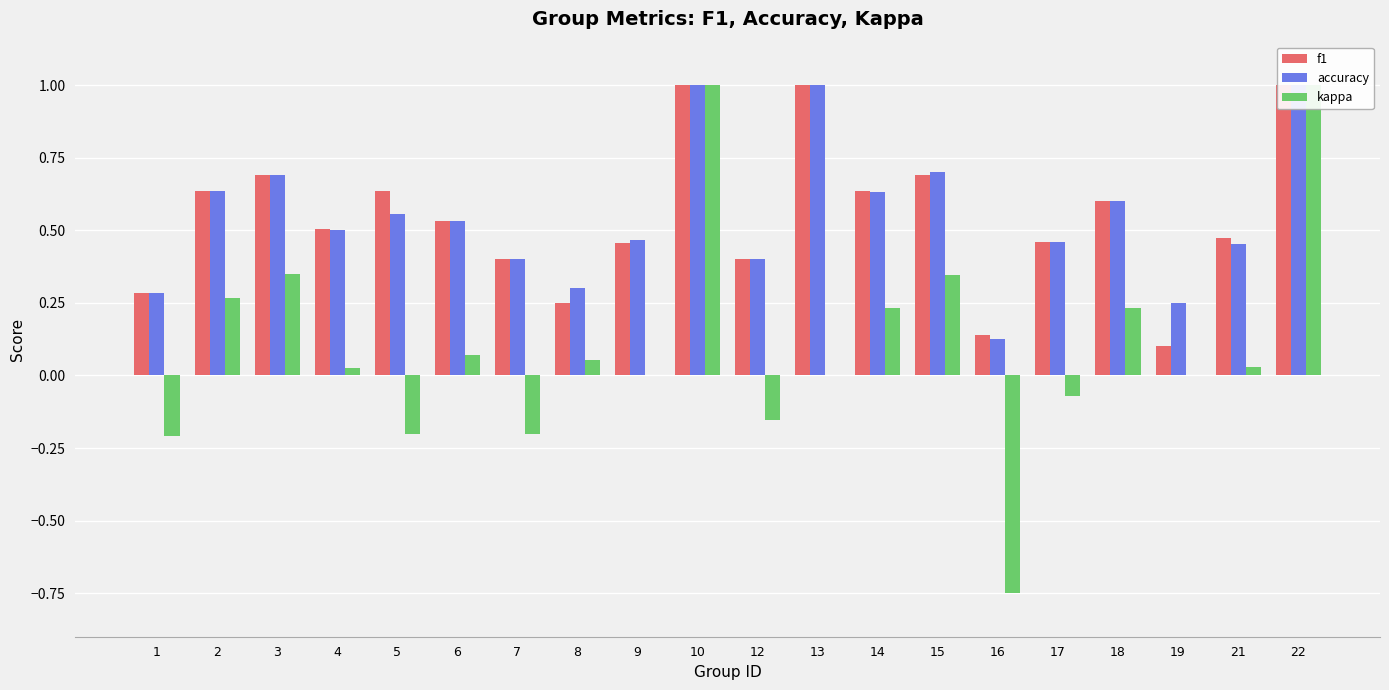

What are all the series names shown in the legend?

f1, accuracy, kappa